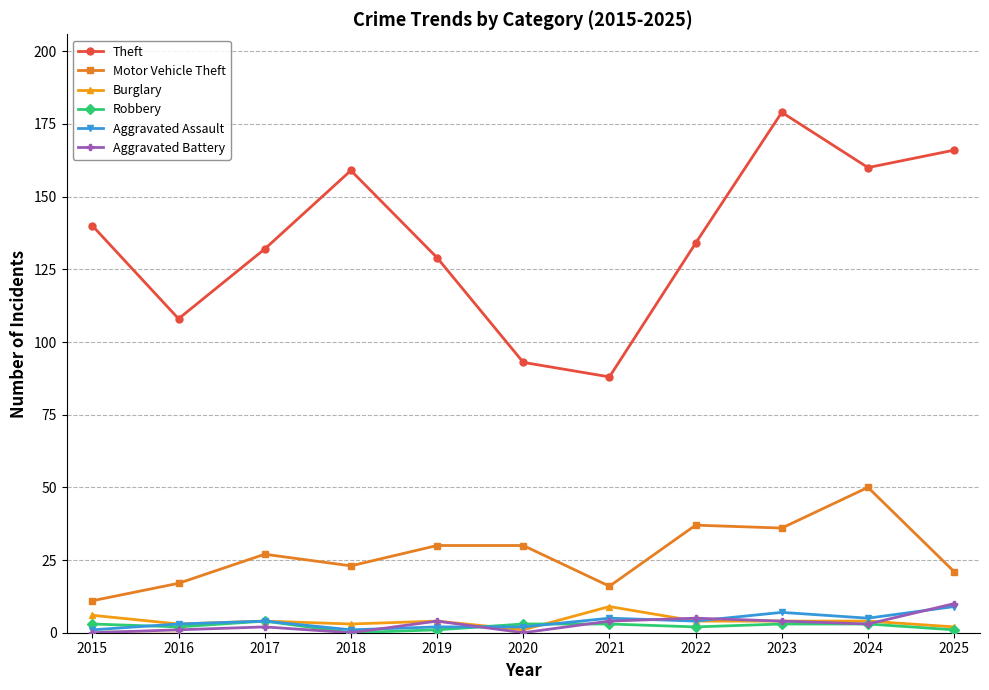

What is the sum of the Burglary values at 2016 and 2025?

5